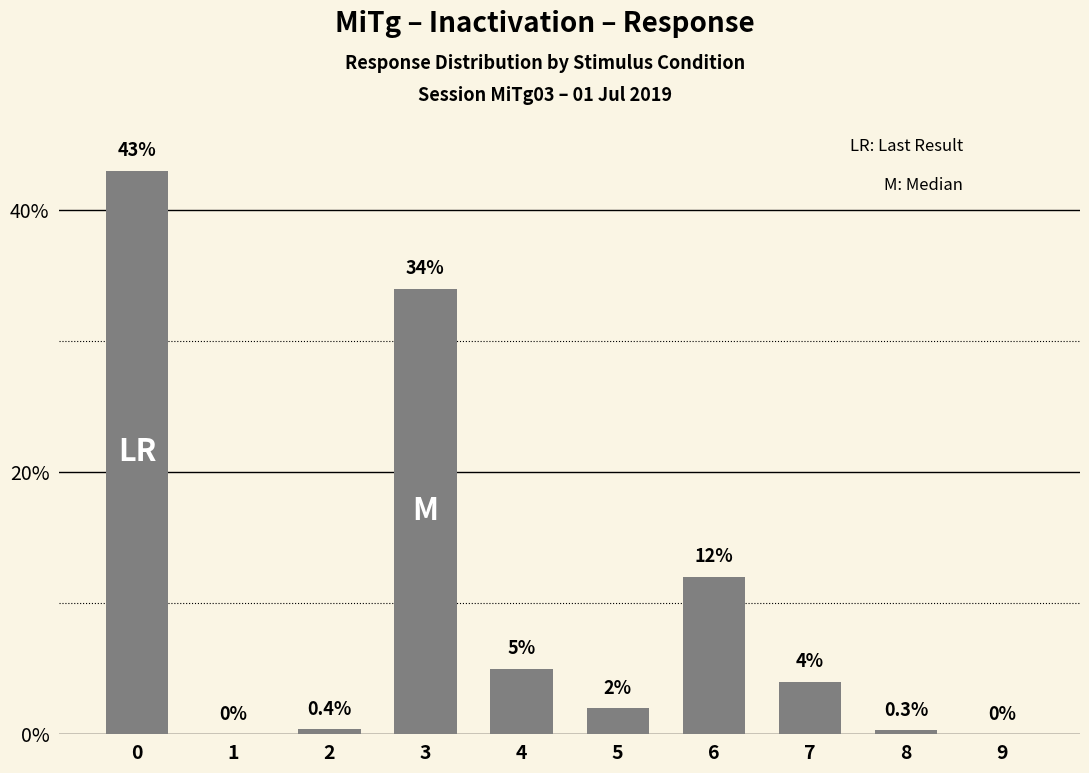

Where is the data nearest to the value 21?

6